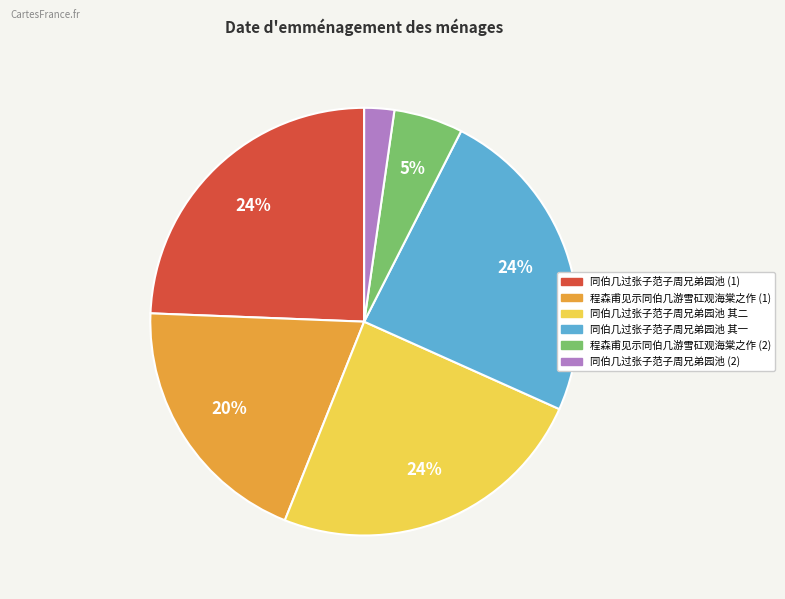

To the nearest percent, what is the average slice percentage?

17%